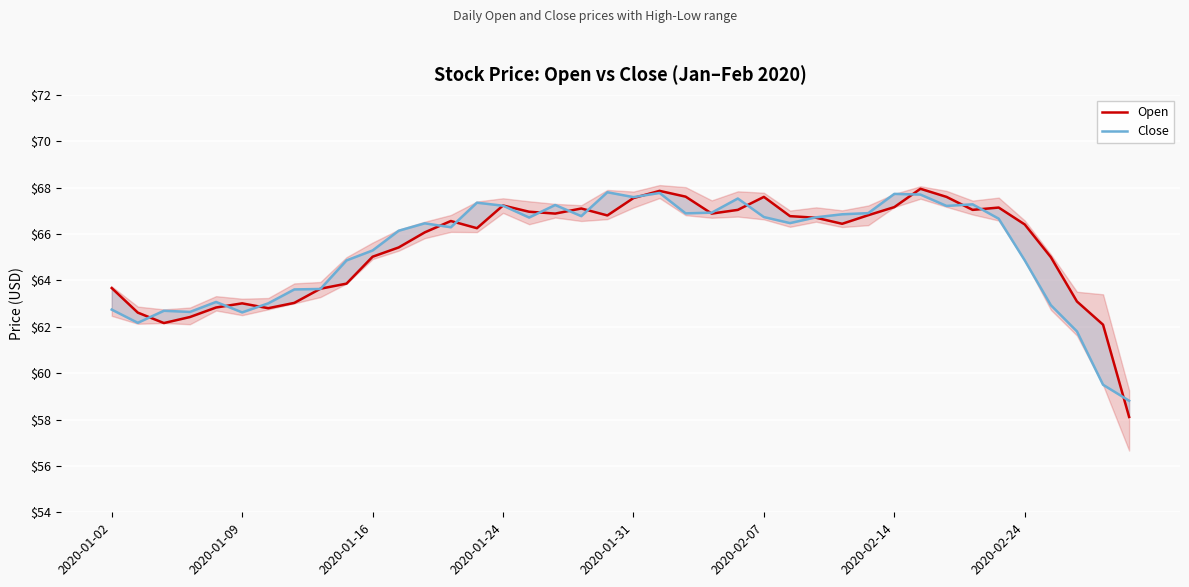

Where does the Close series first go above 66?

11